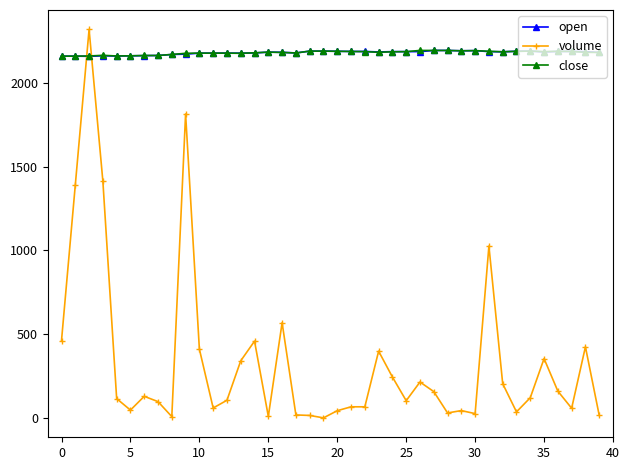

How many intersections are there between volume and open?

2